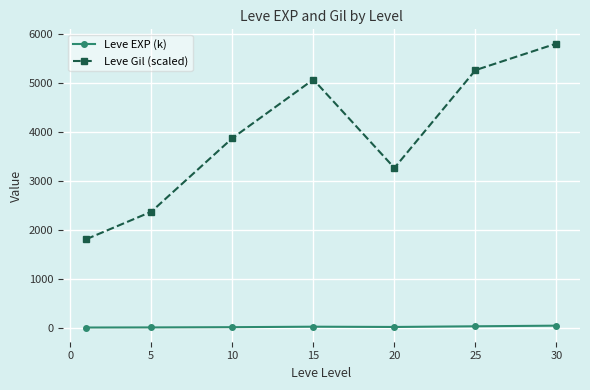

Which series has the largest range (max minus min)?

Leve Gil (scaled)